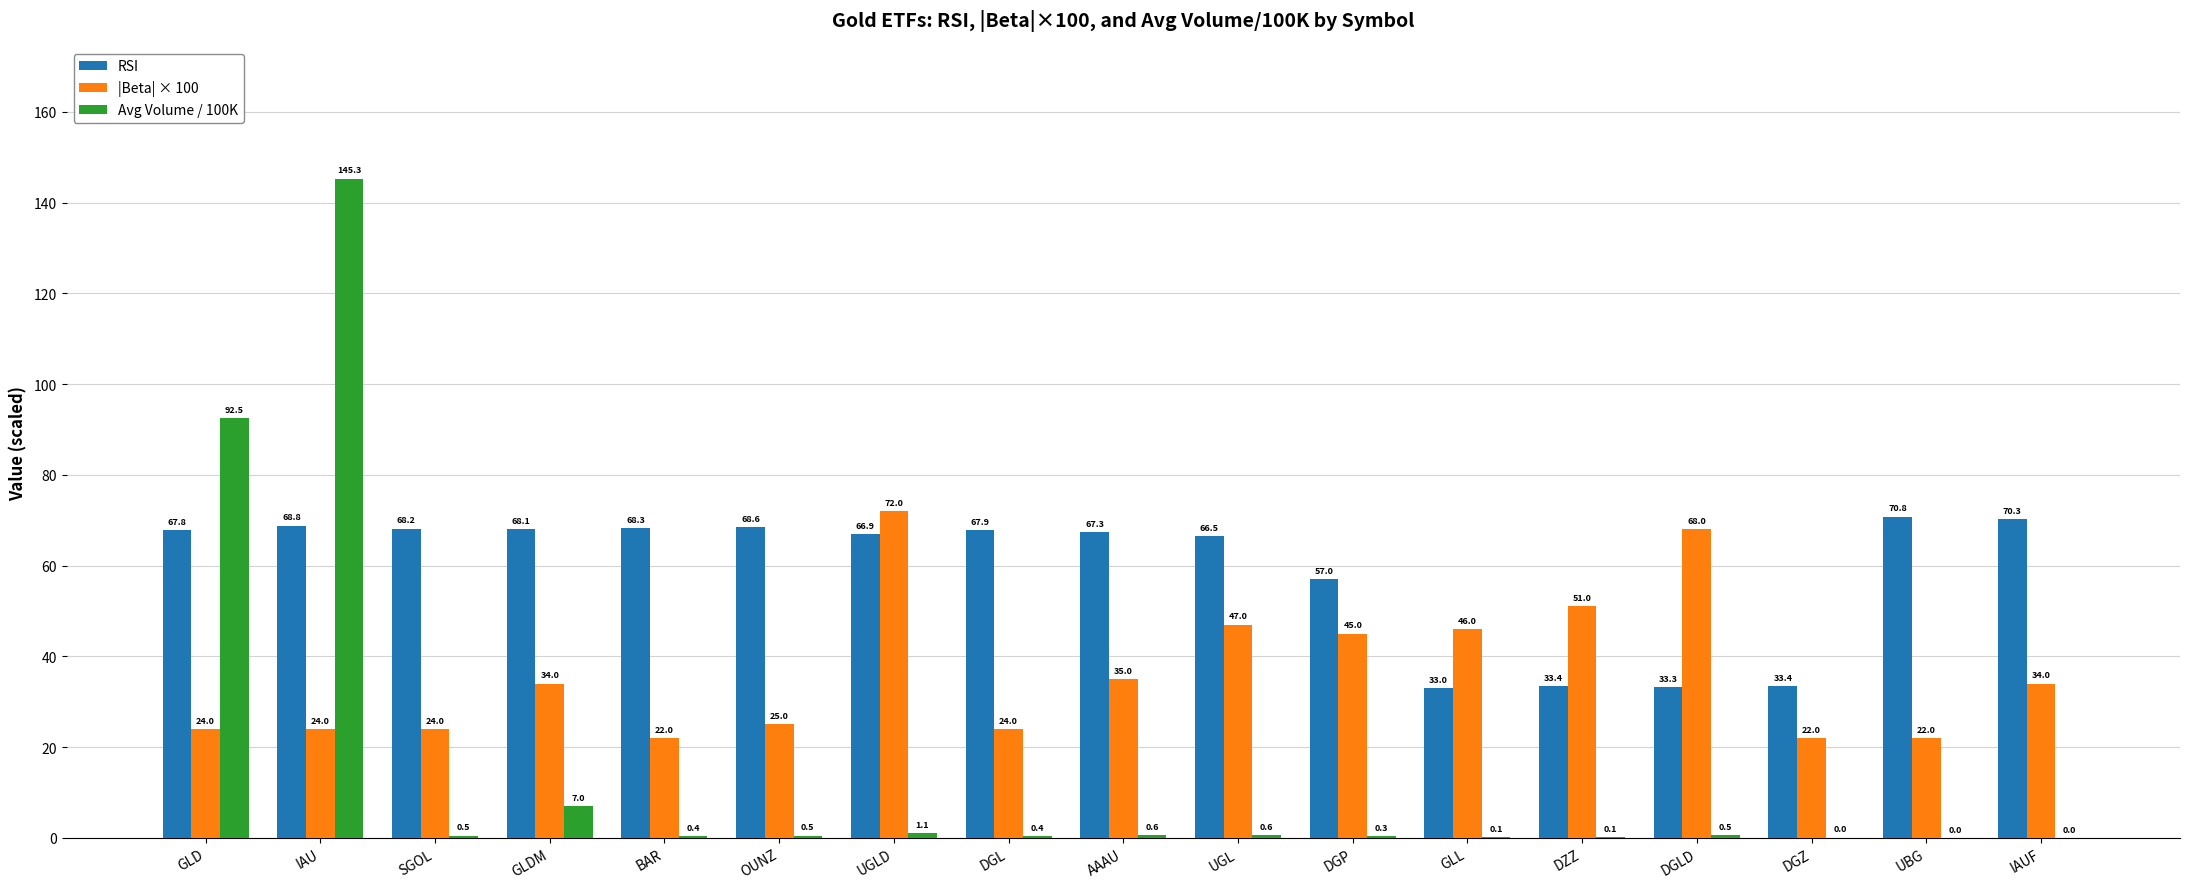

What is the sum of the |Beta| × 100 values at AAAU and DZZ?

86.0